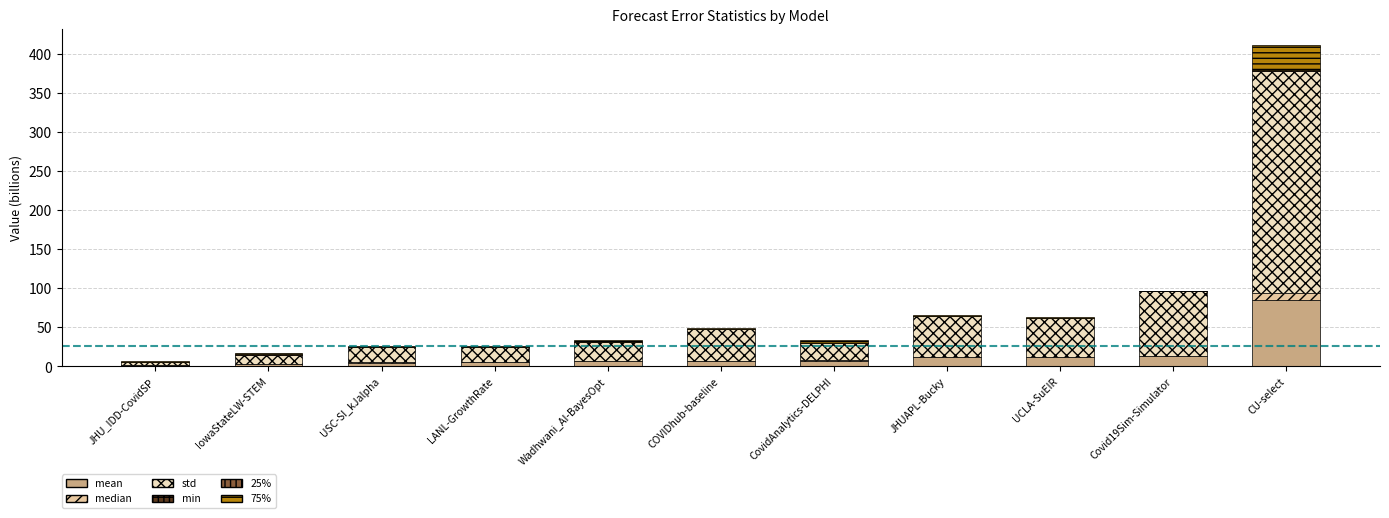

At how many categories does at least one series exceed 54707468452?

2